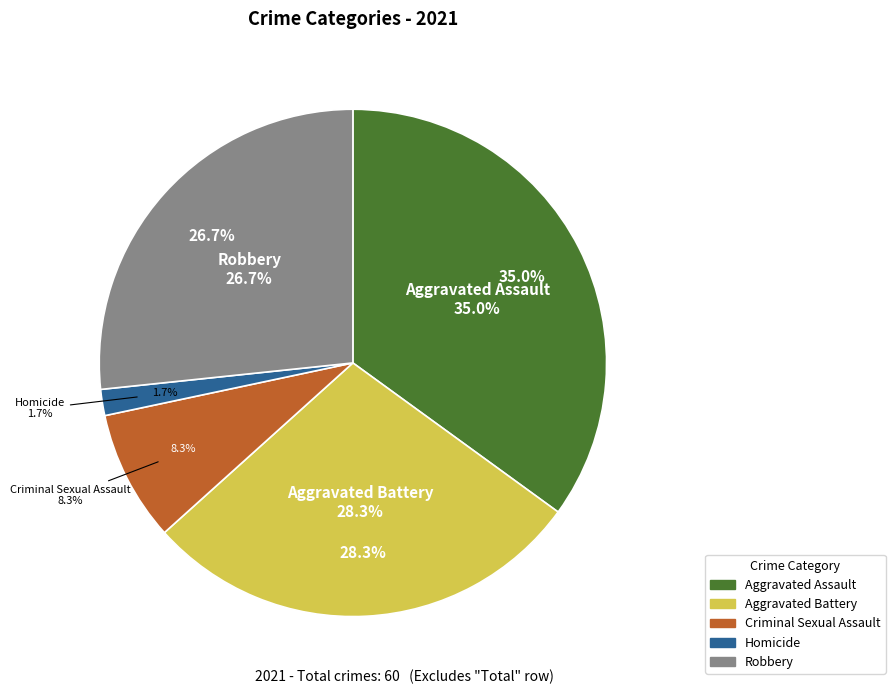

Which slice is the largest?

Aggravated Assault